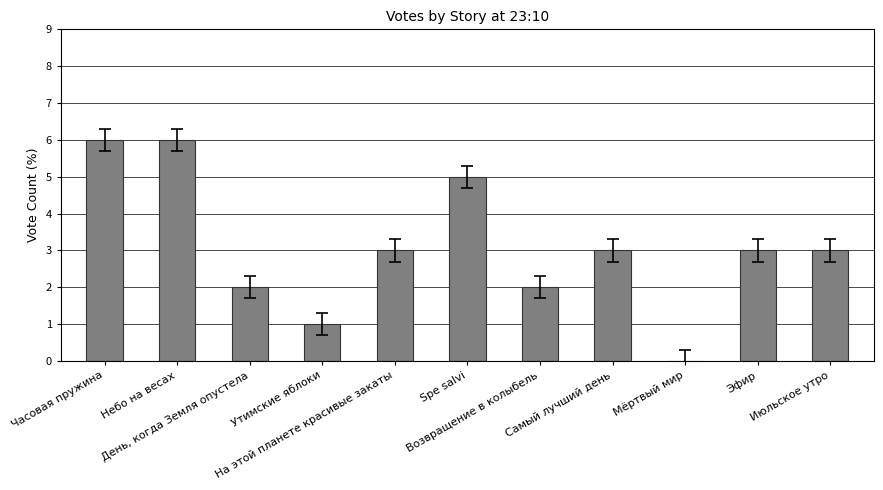

What is the greatest value displayed?

6